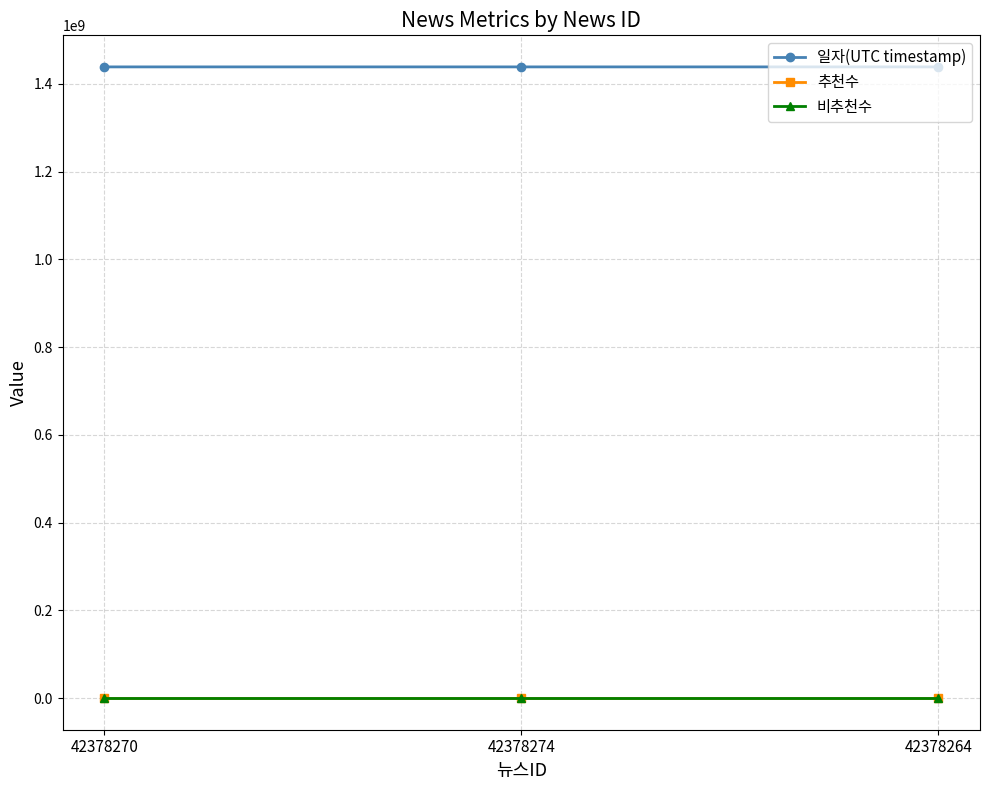

List the labels in order of 비추천수 value, largest first.

42378270, 42378274, 42378264